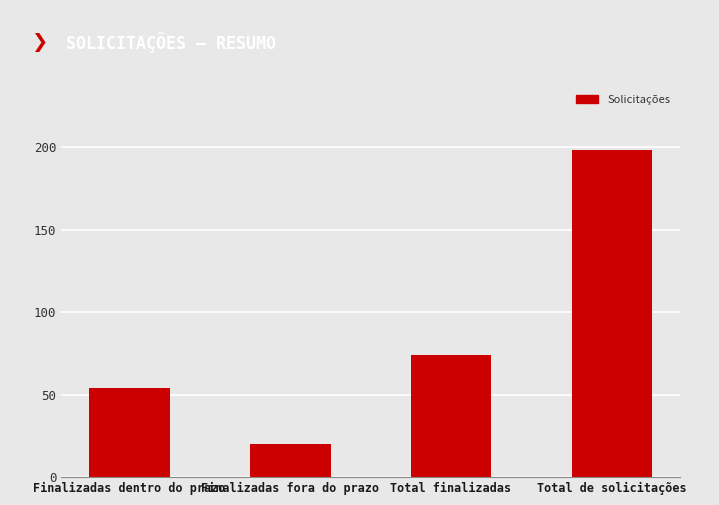

What is the label of the 1st bar from the left?

Finalizadas dentro do prazo